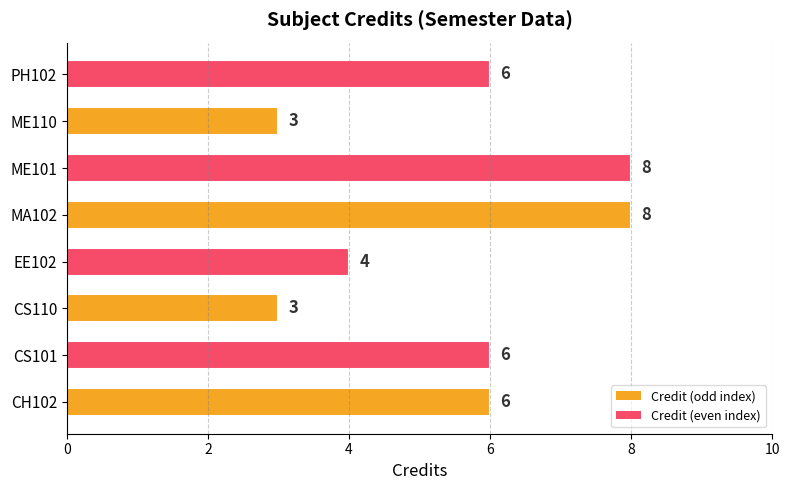

Reading bottom to top, list all the values displayed in this chart.

CH102=6	CS101=6	CS110=3	EE102=4	MA102=8	ME101=8	ME110=3	PH102=6